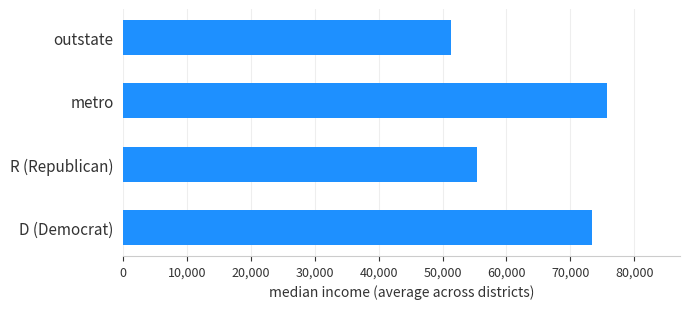

Between R (Republican) and metro, which is larger?

metro